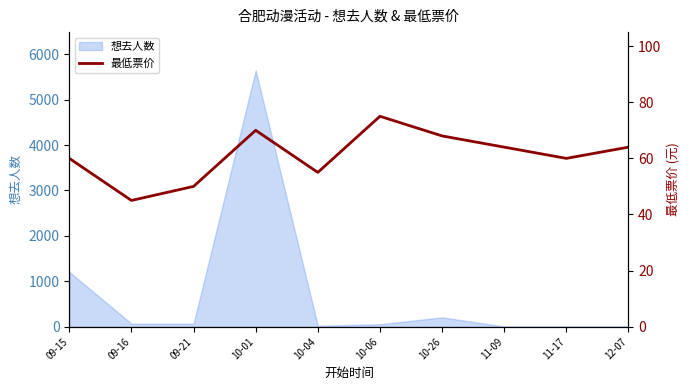

At which label is 想去人数 closest to 2821?

09-15